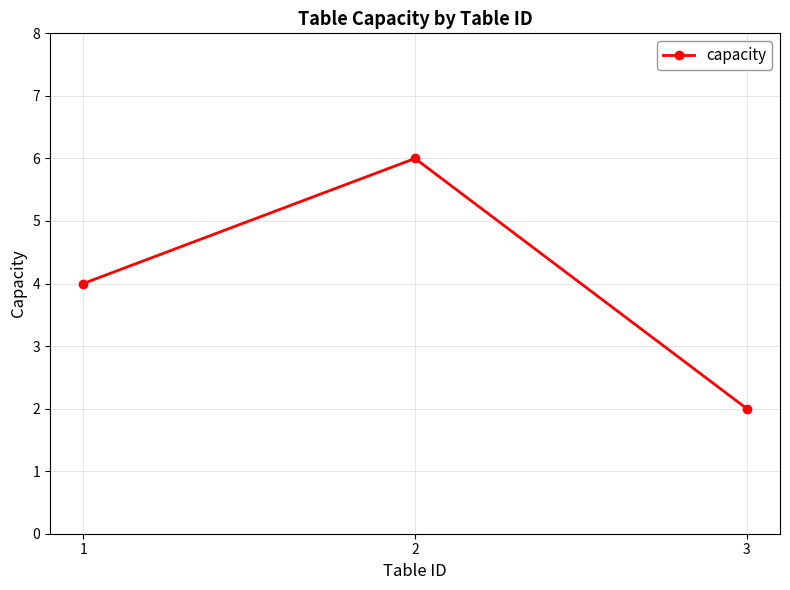

Is it true that the value at 1 is 2?

False